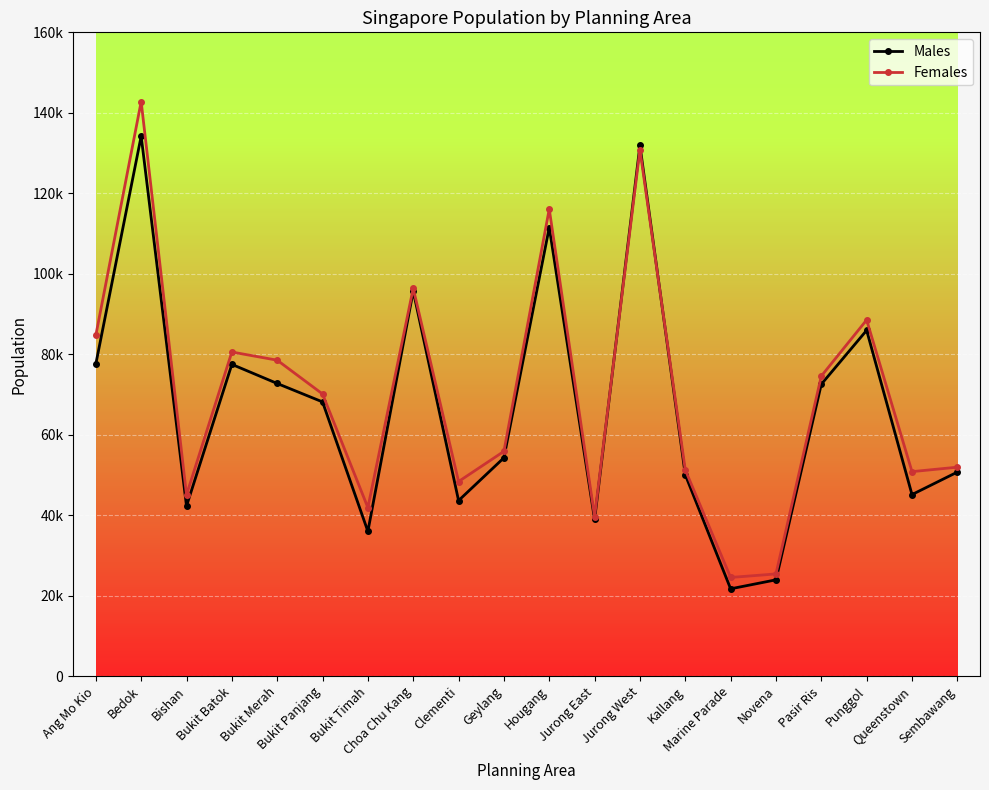

How many times do Females and Males cross each other?

2